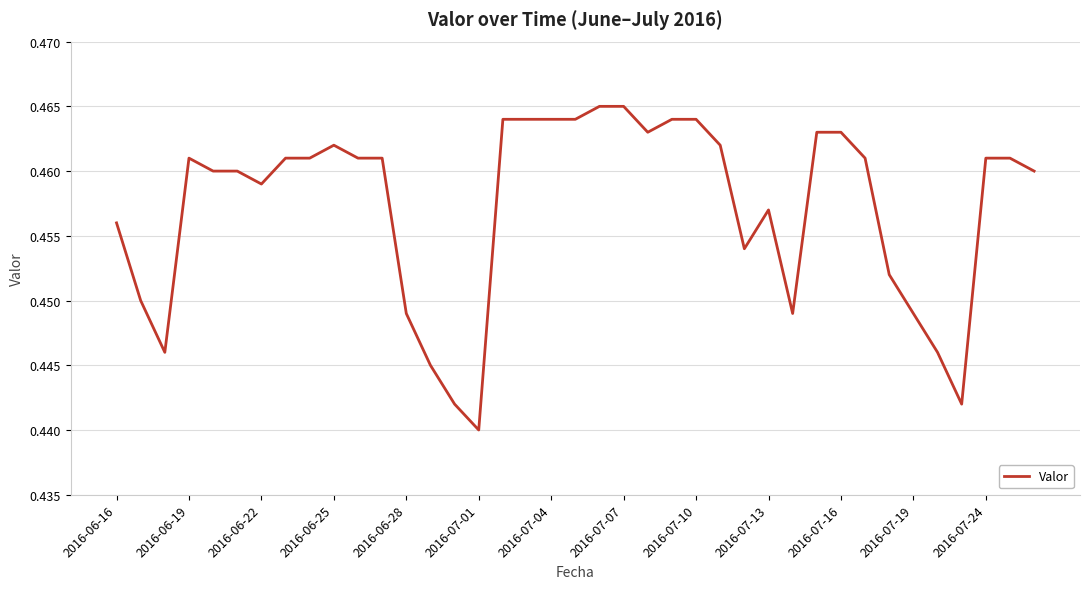

How many lines are shown in the chart?

1